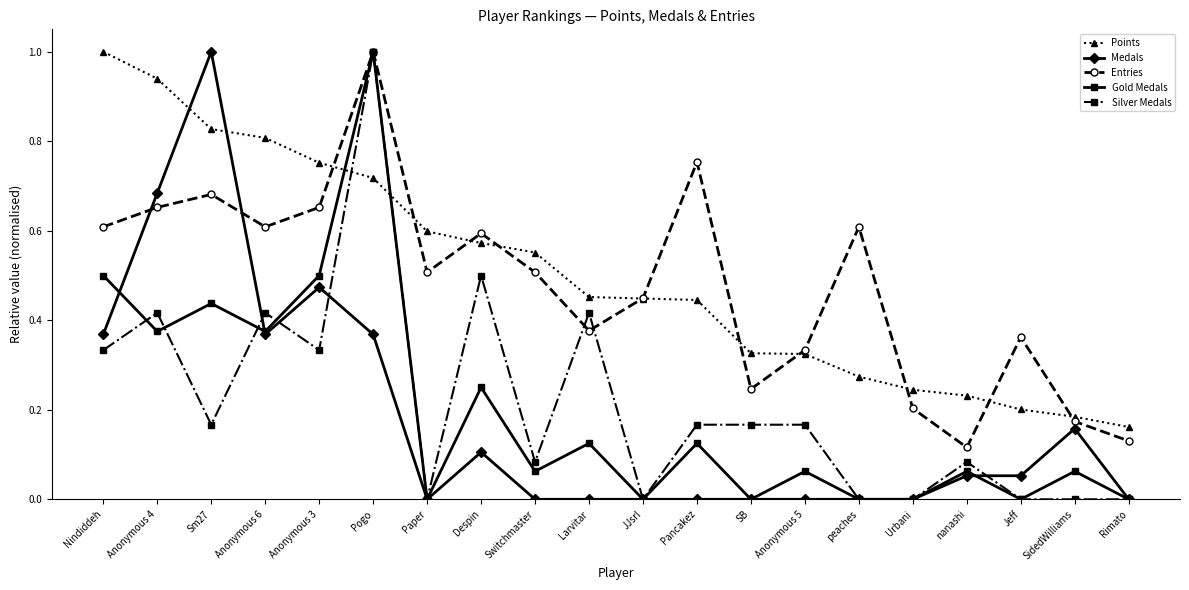

What position from the right is Switchmaster?

12